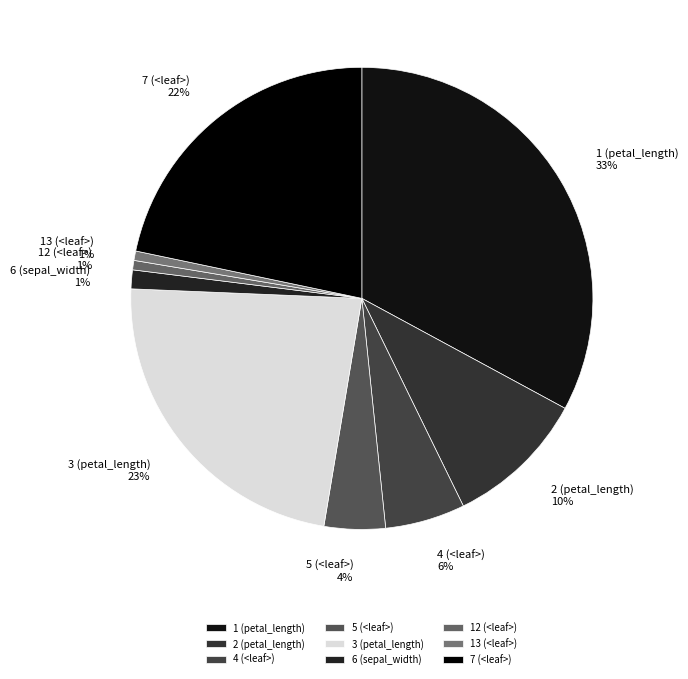

To the nearest percent, what percentage of the pie is 12 (<leaf>)?

1%